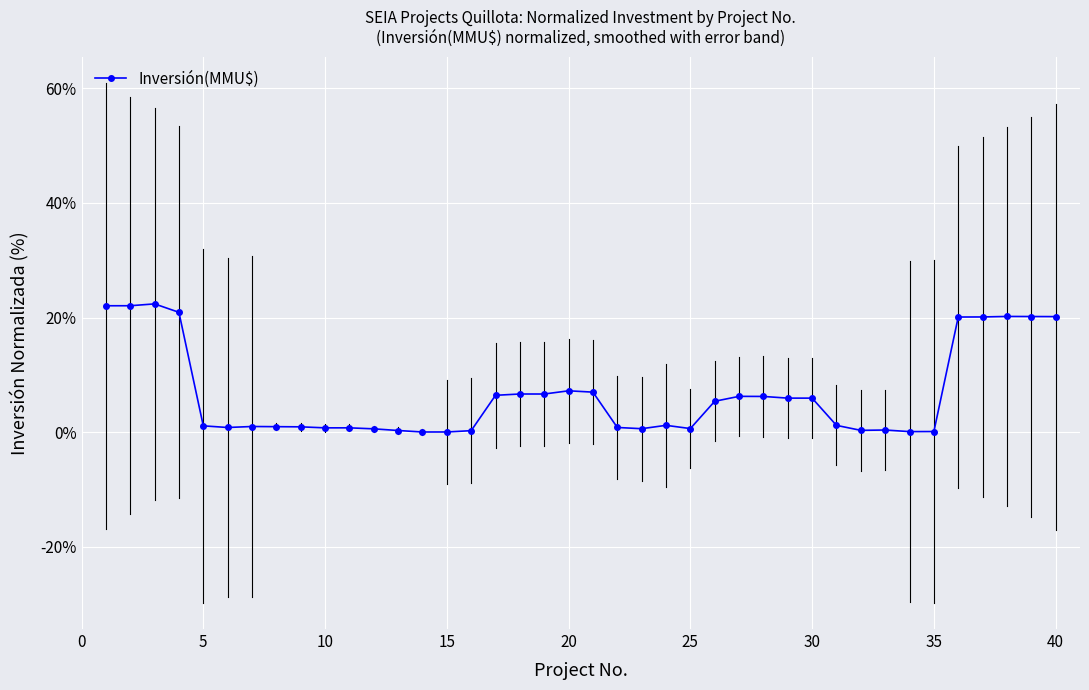

Does the chart have visible grid lines?

Yes